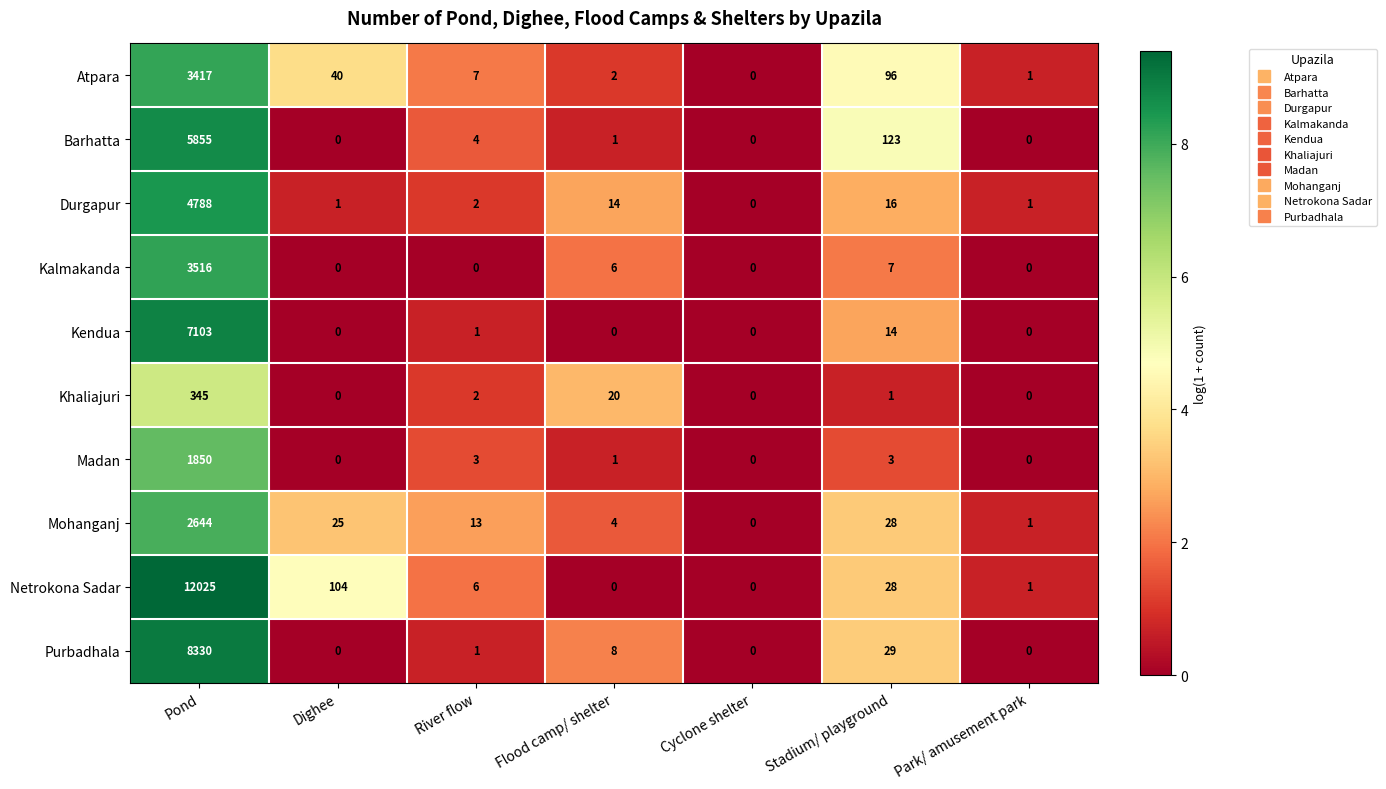

List the series in order of their peak value, highest first.

Netrokona Sadar, Purbadhala, Kendua, Barhatta, Durgapur, Kalmakanda, Atpara, Mohanganj, Madan, Khaliajuri